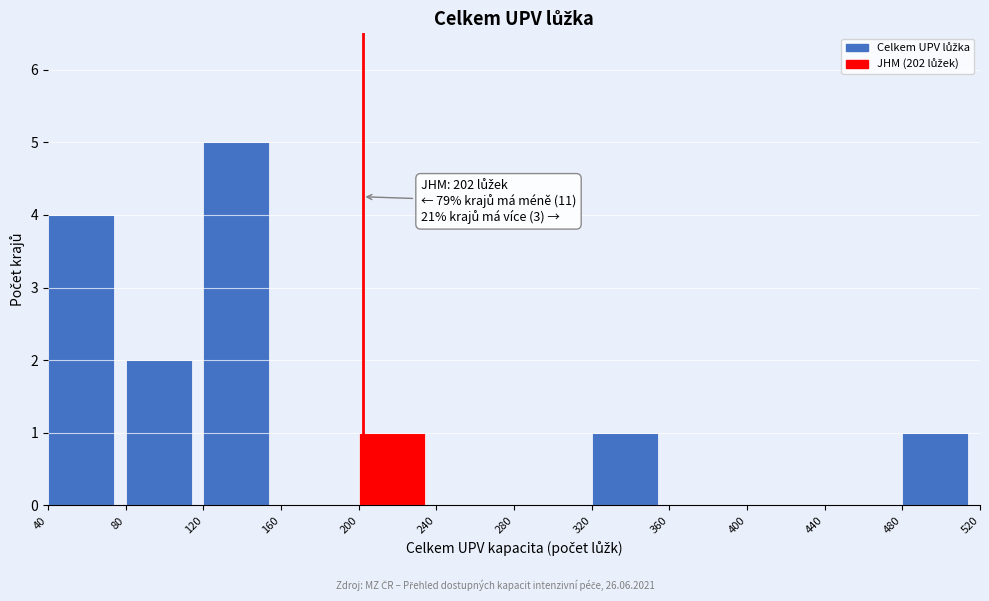

Over which range of the x-axis is the bar tallest?

120 to 160